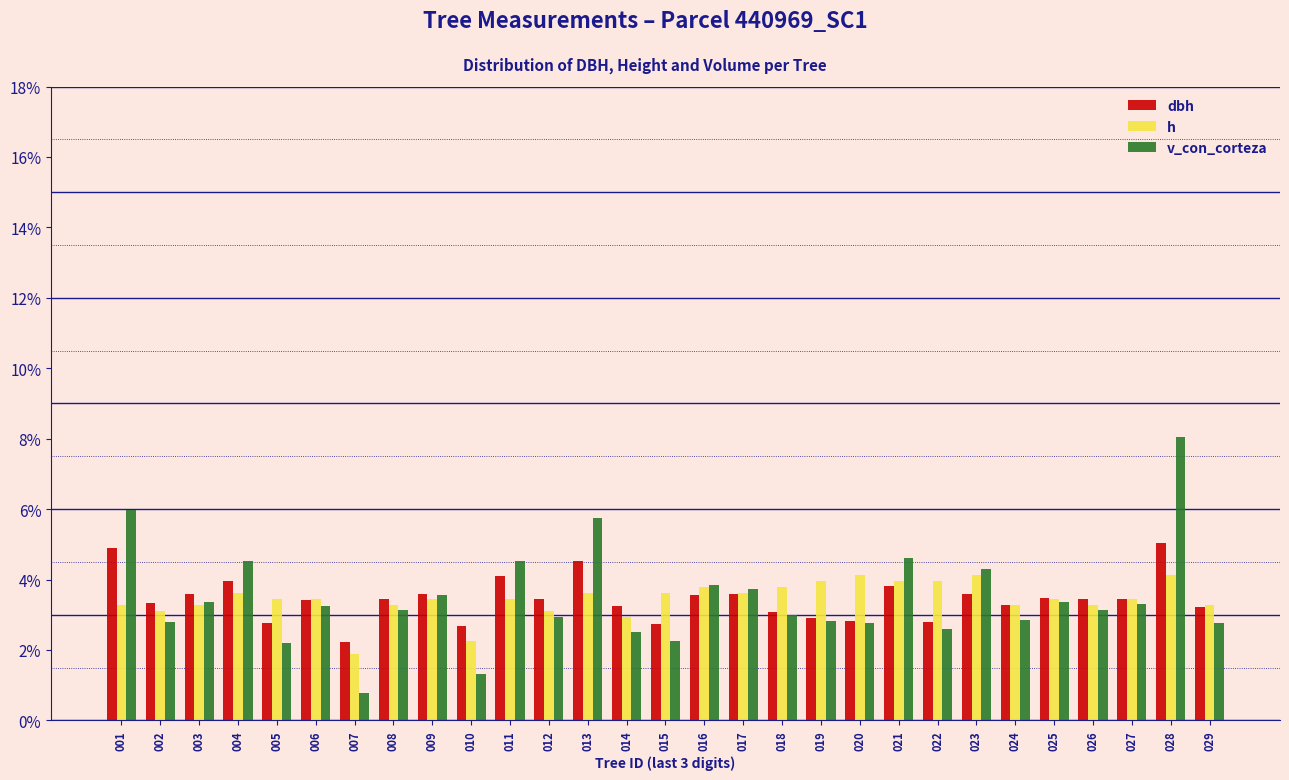

At which label does dbh reach its minimum?

007